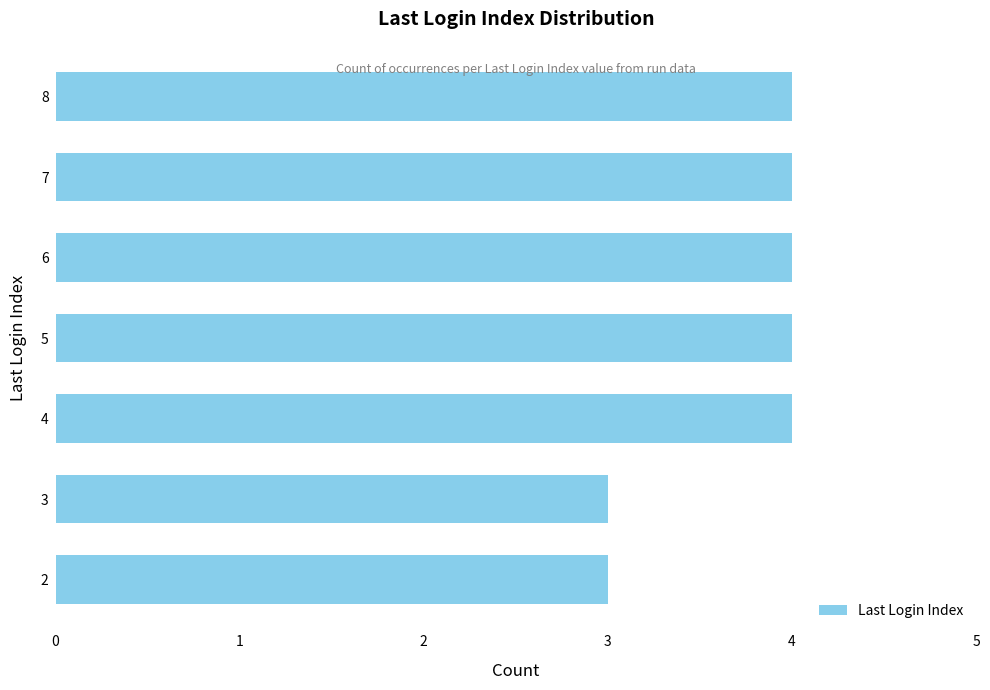

Between 2 and 6, which is larger?

6